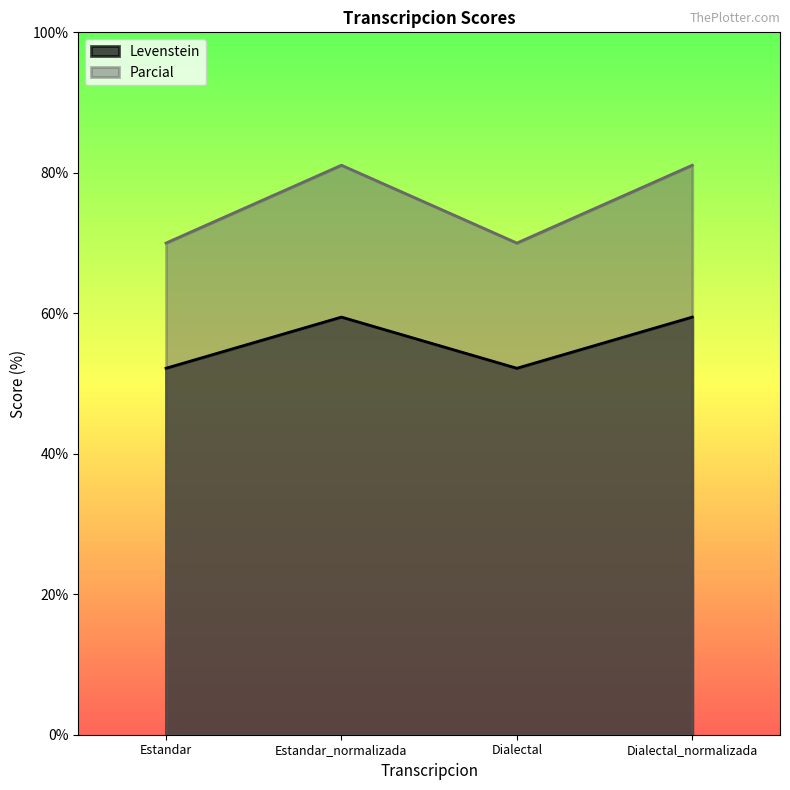

Does the chart have visible grid lines?

No